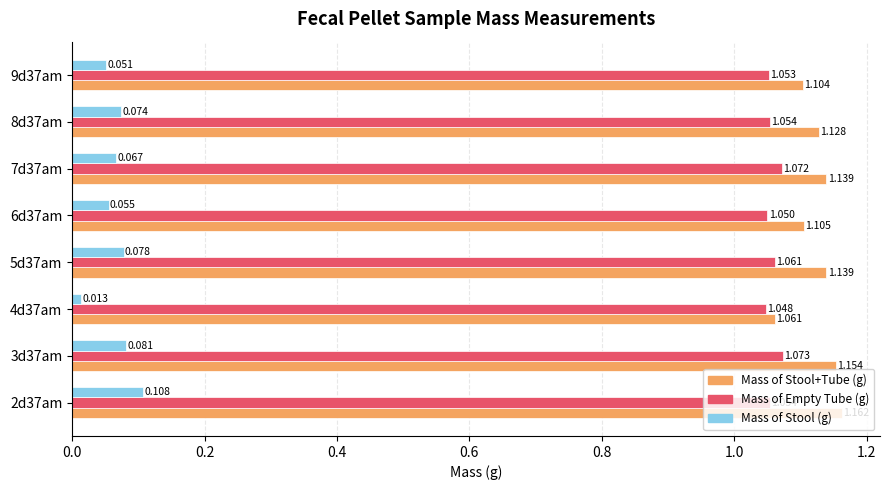

Rank the series by their maximum value, from highest to lowest.

Mass of Stool+Tube (g), Mass of Empty Tube (g), Mass of Stool (g)